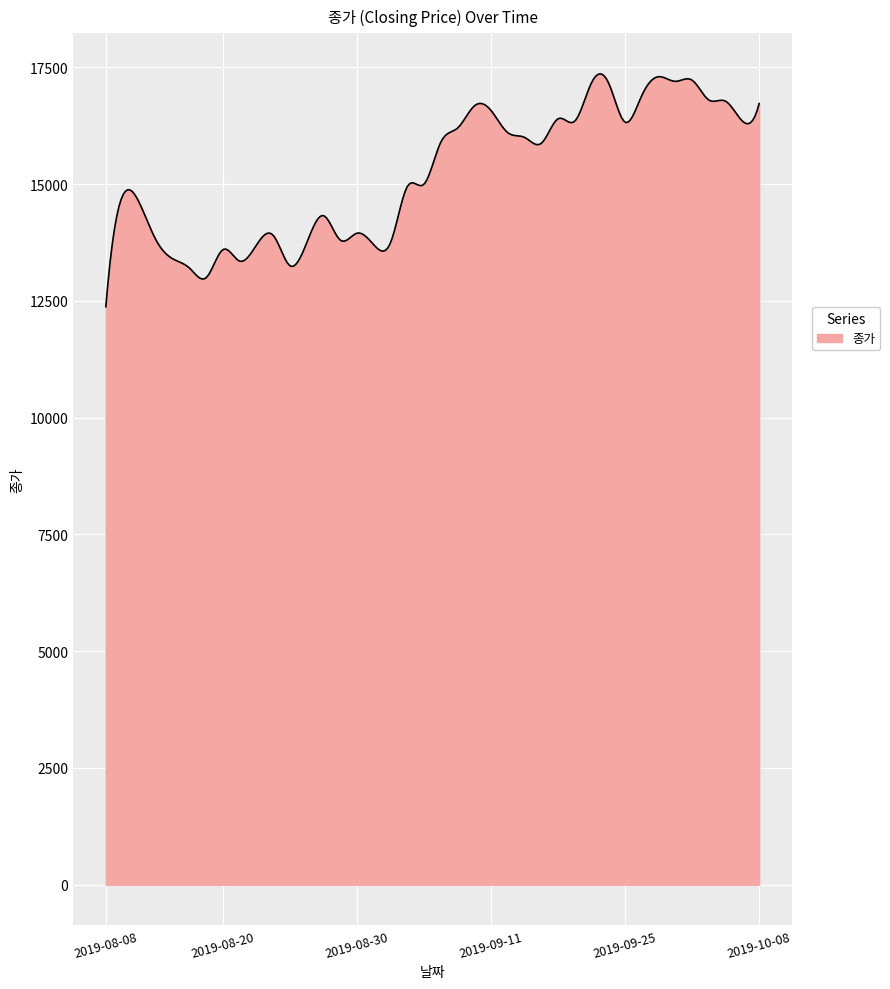

What is the difference between the maximum and minimum values?

4985.4